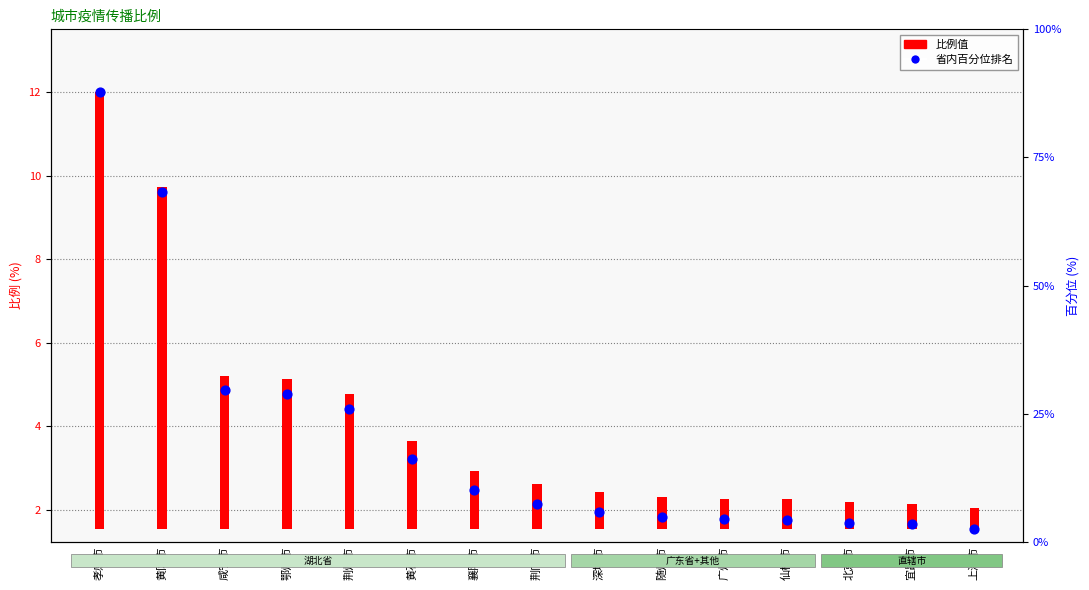

At how many categories does at least one series exceed 11?

1